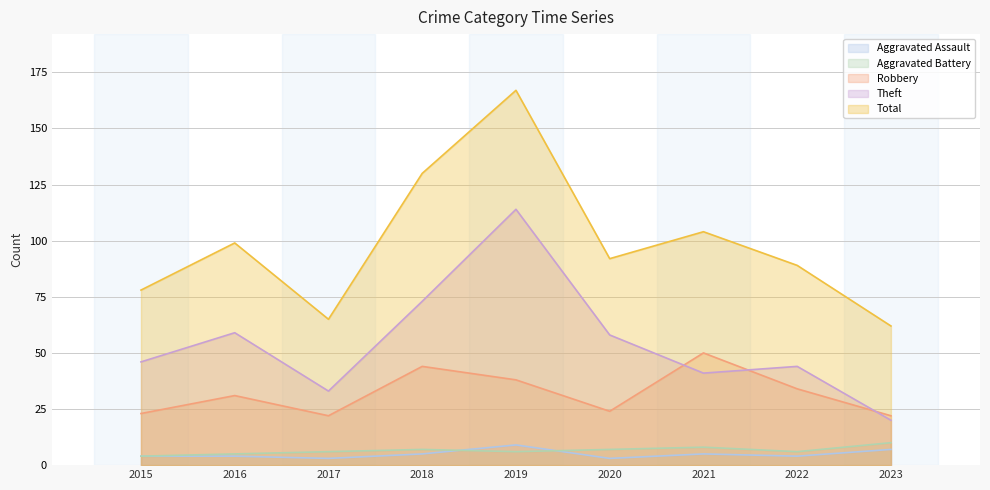

Read the Aggravated Battery value at 2018.

7